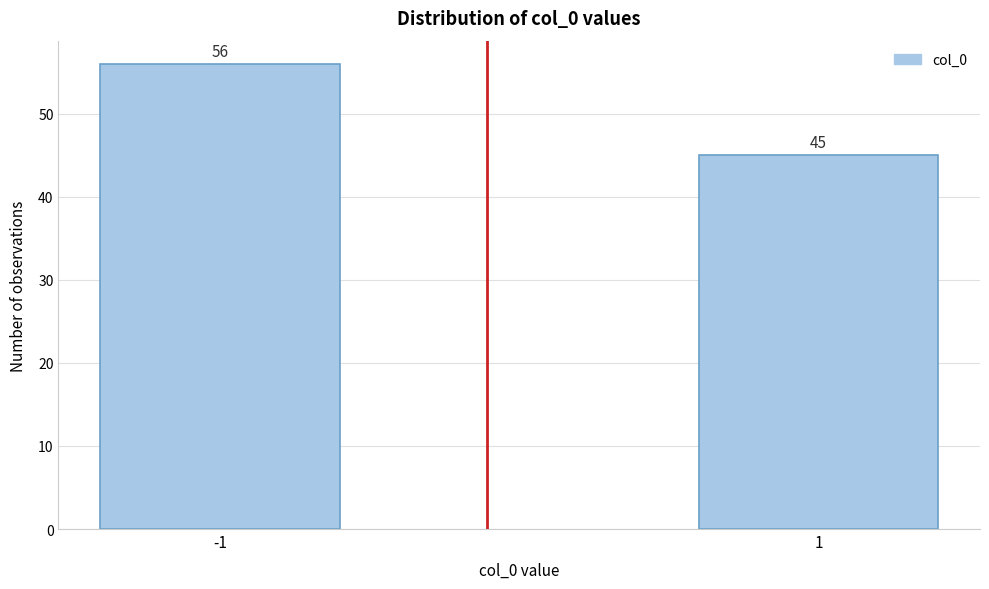

Reading left to right, extract all data points from this chart.

56	45